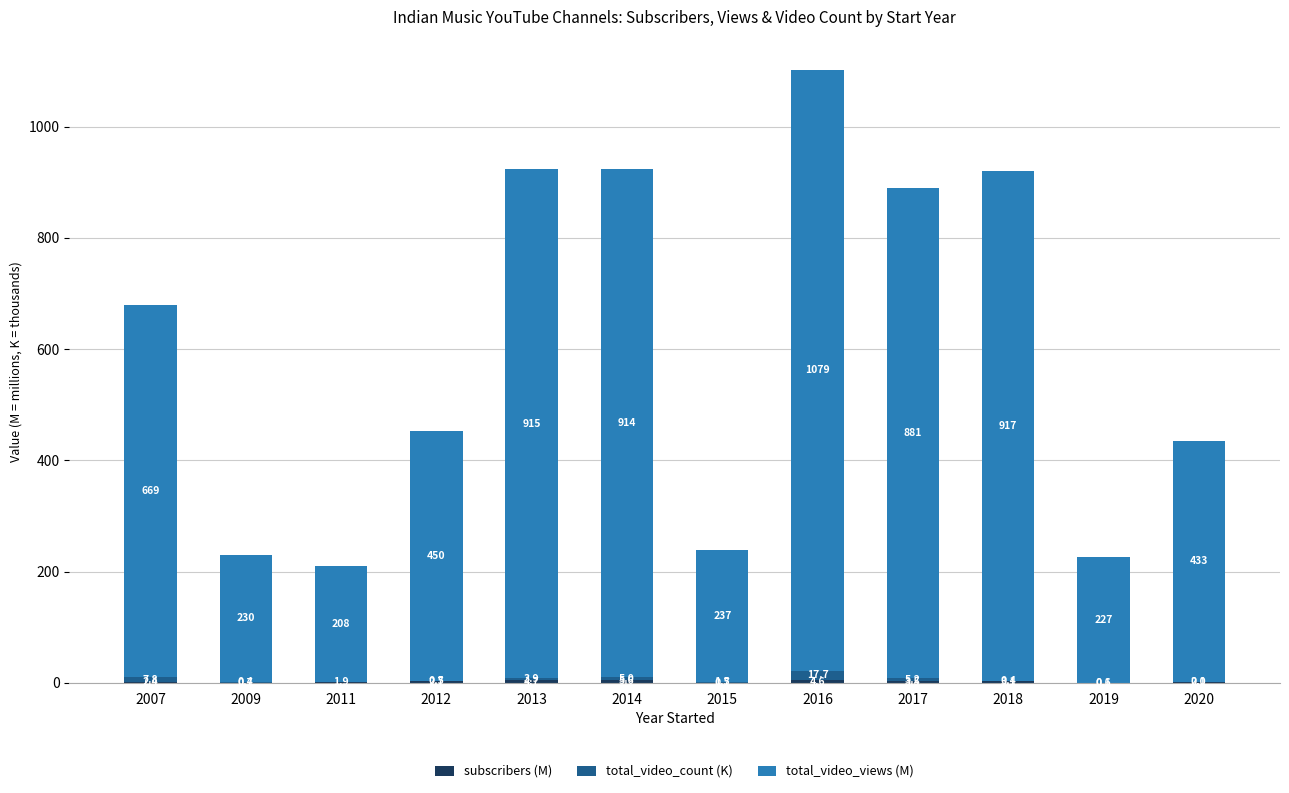

At which category is the sum across all series the highest?

2016